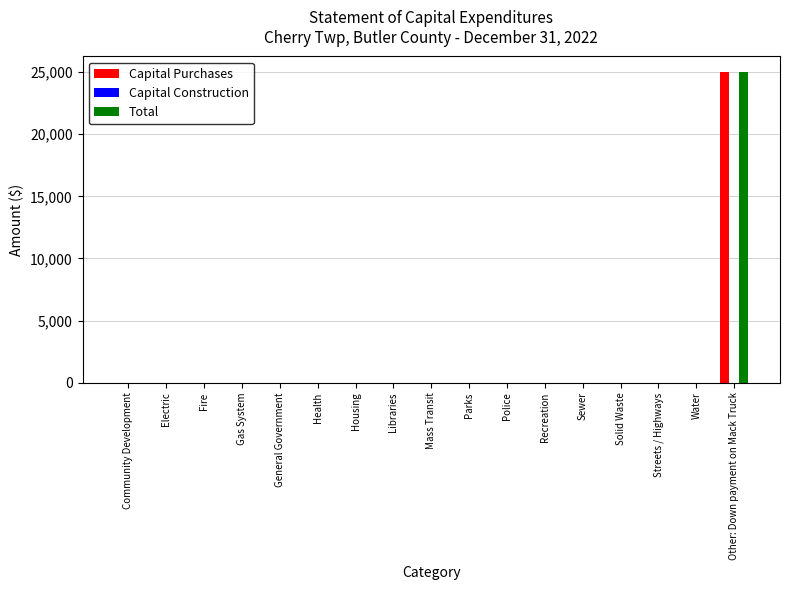

Are the bars horizontal?

No